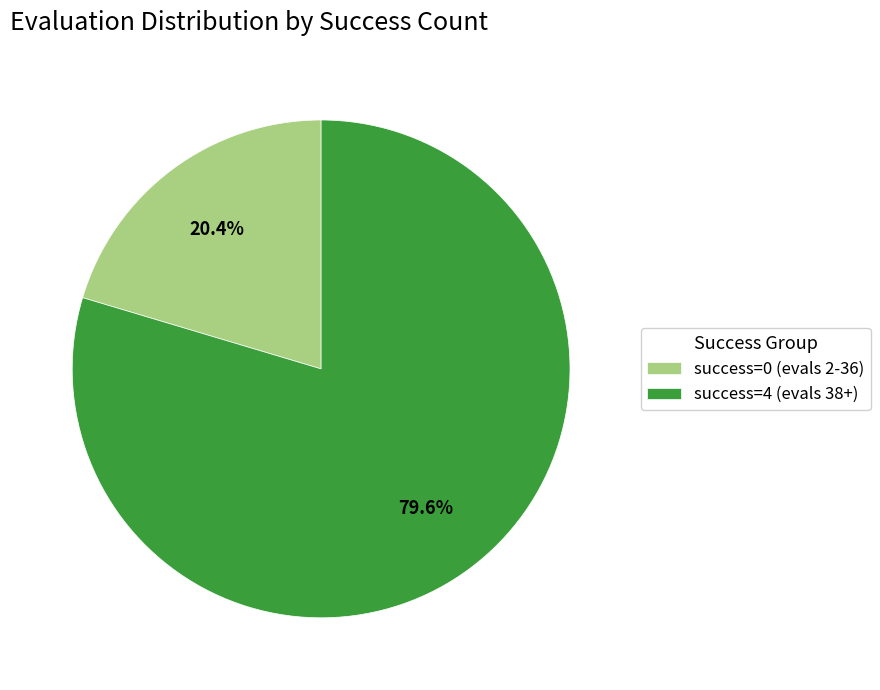

What is the total percentage of success=0 (evals 2-36) and success=4 (evals 38+)?

100.0%